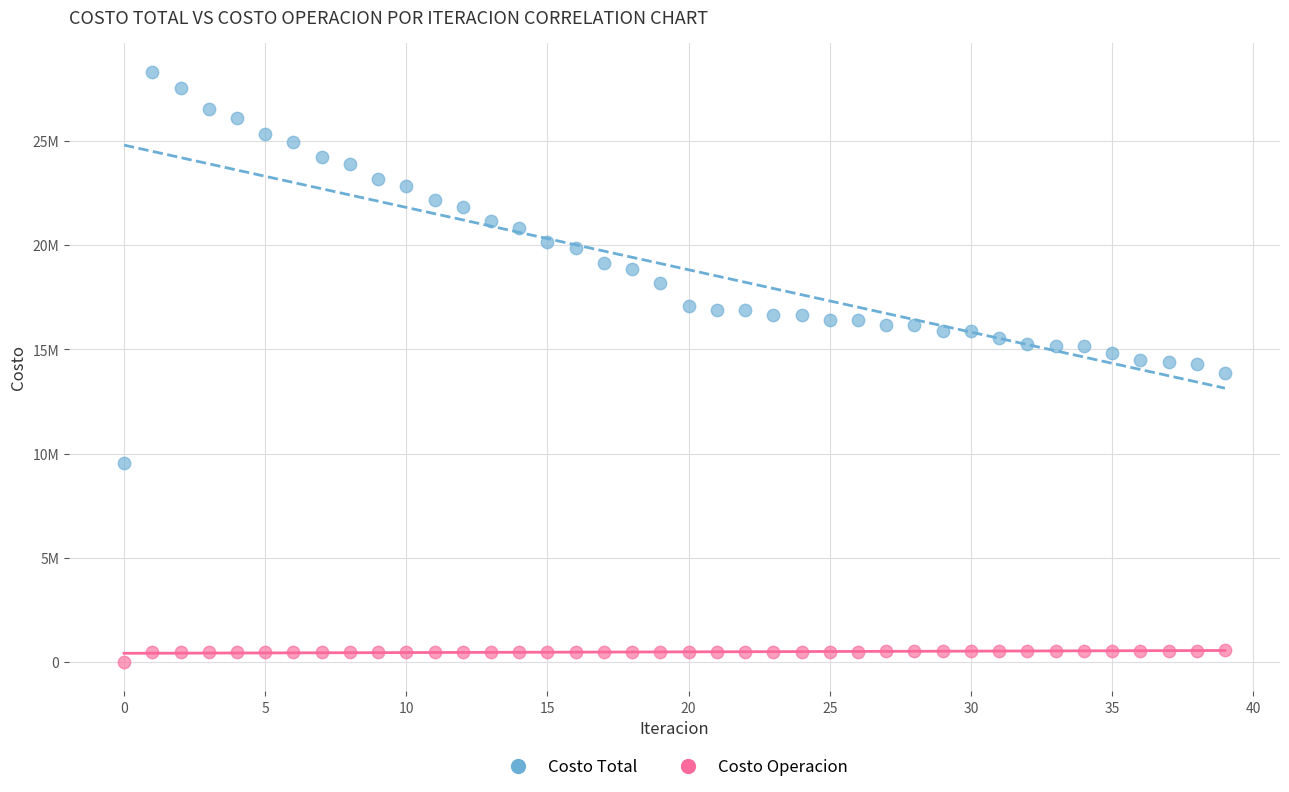

Which series has the widest spread of Y values?

Costo Total